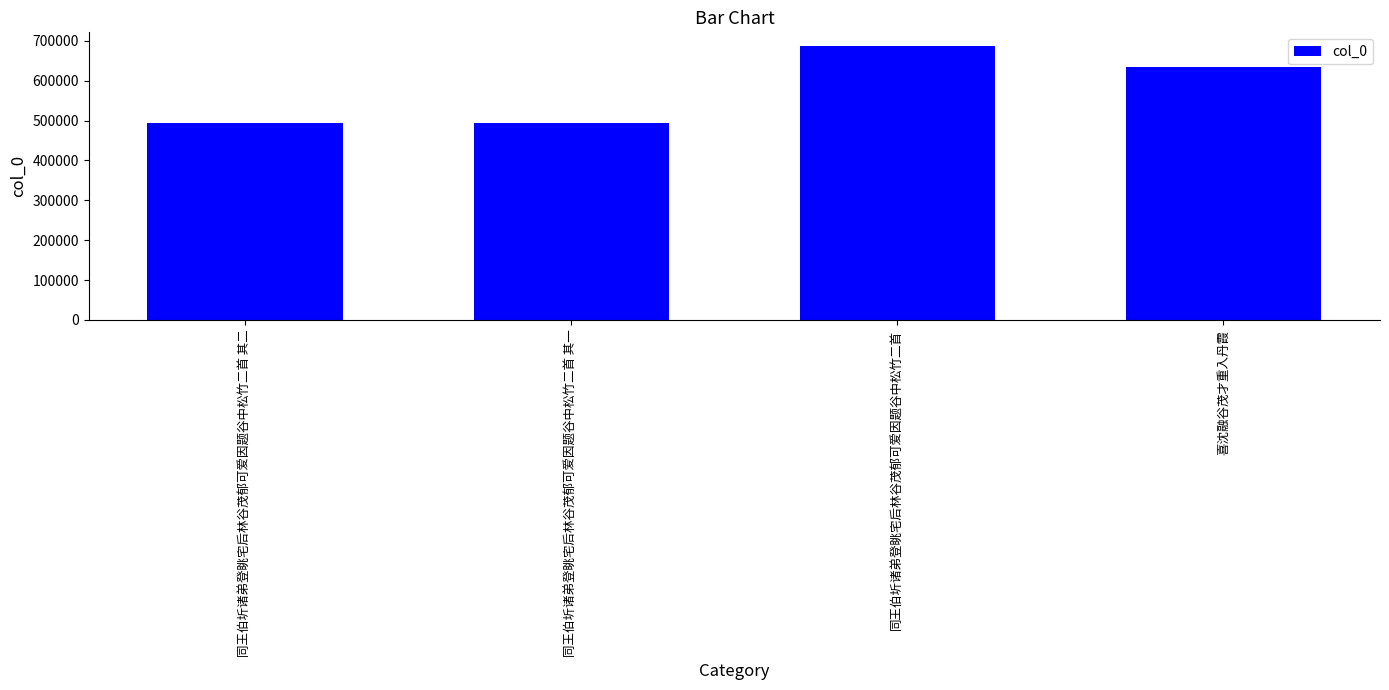

What is the sum of all values?

2308814